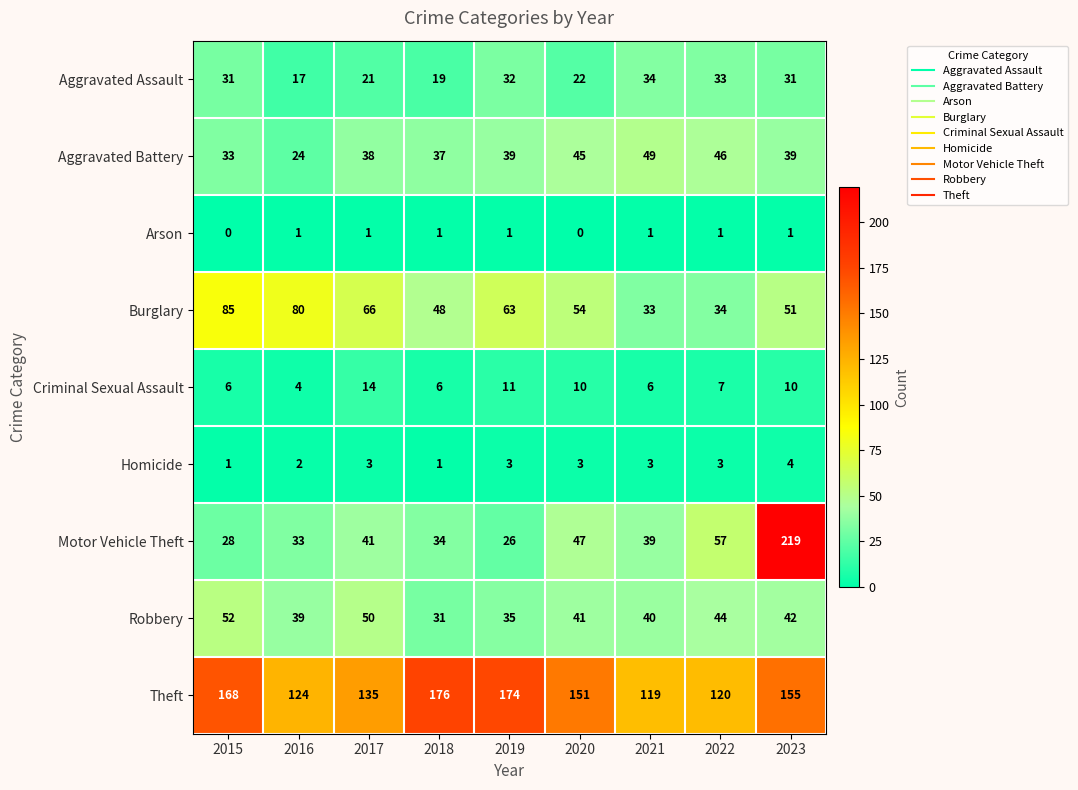

What is the approximate value of Motor Vehicle Theft at 2015, to the nearest 50?

50